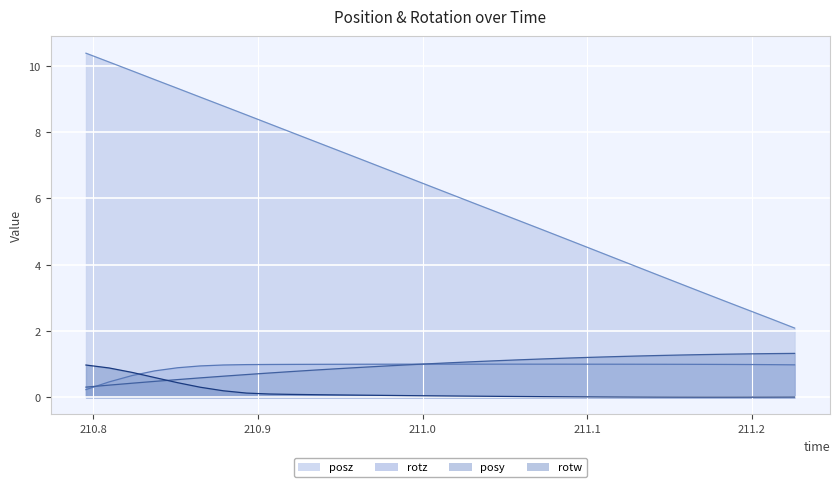

What is the difference between the posy values at 211.1153 and 211.0315?

0.2